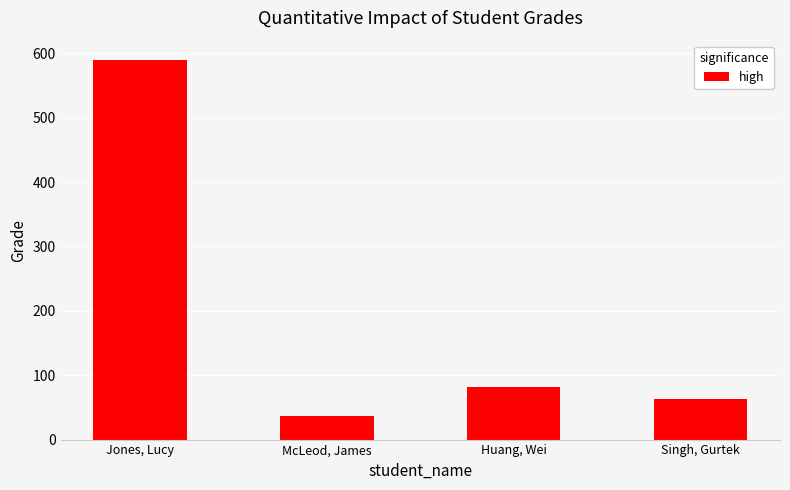

Read the value at Jones, Lucy.

590